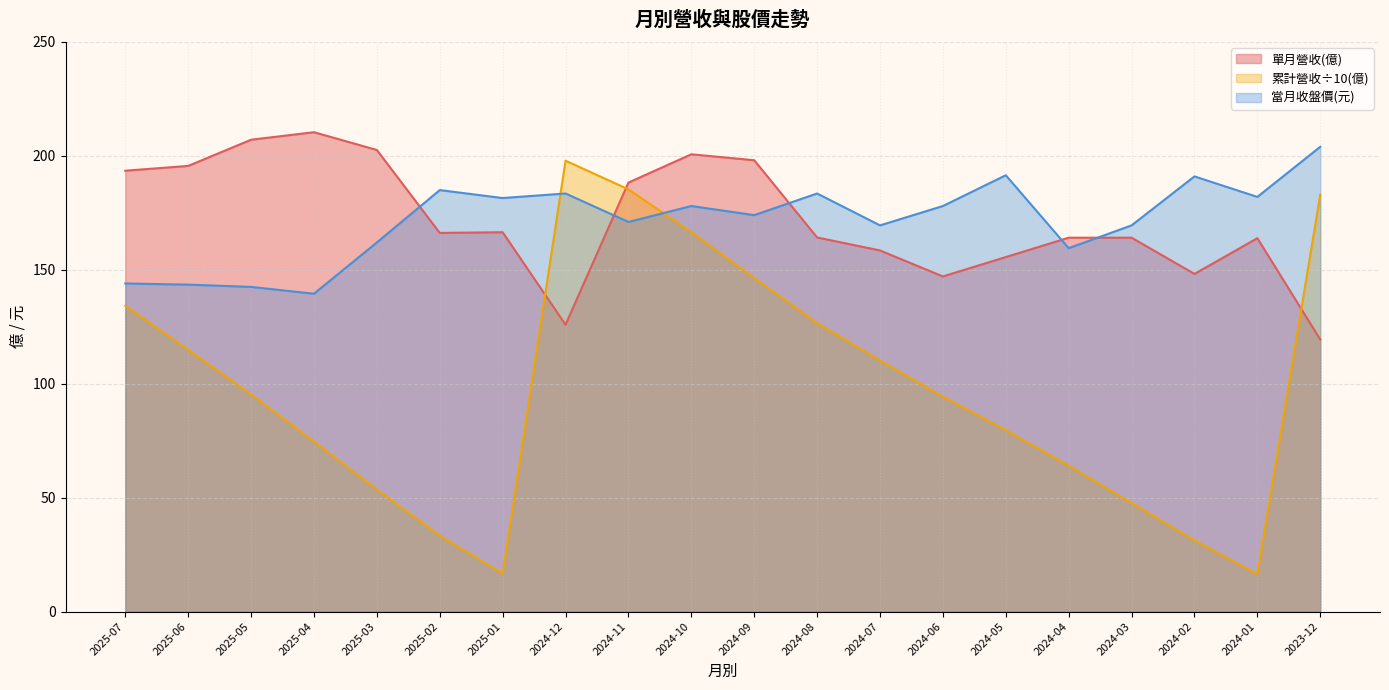

Where do 當月收盤價 and 累計營收(億) first cross each other?

2025-01 and 2024-12